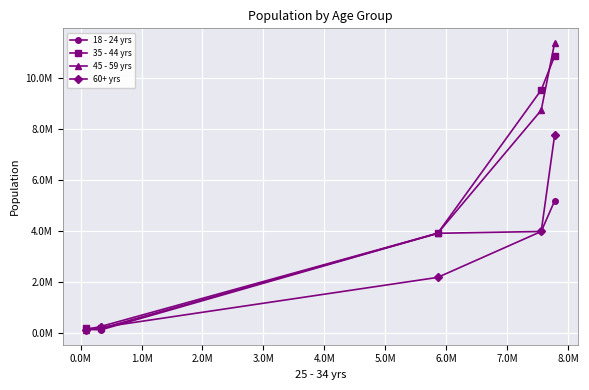

True or false: 45 - 59 yrs and 60+ yrs cross at least once.

False